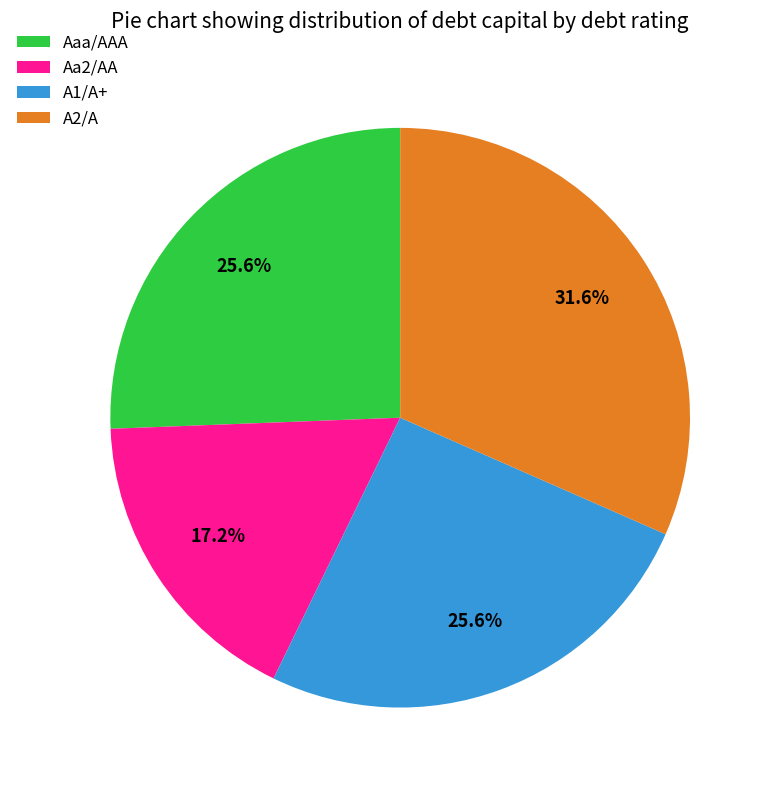

Which category has the biggest portion of the pie?

A2/A